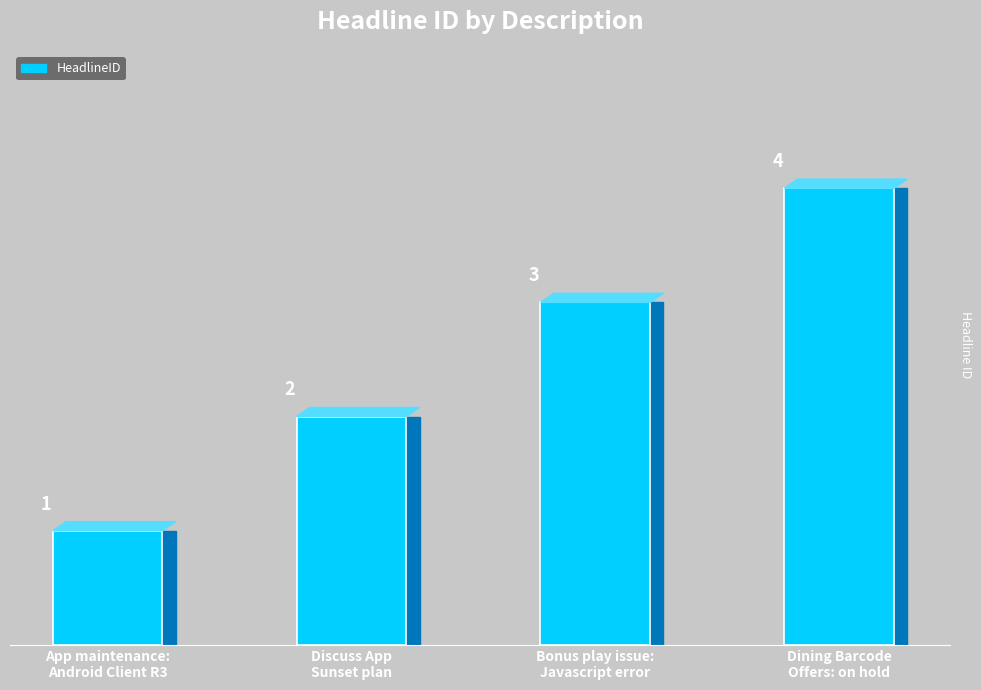

What is the label of the 3rd bar from the right?

Discuss App
Sunset plan